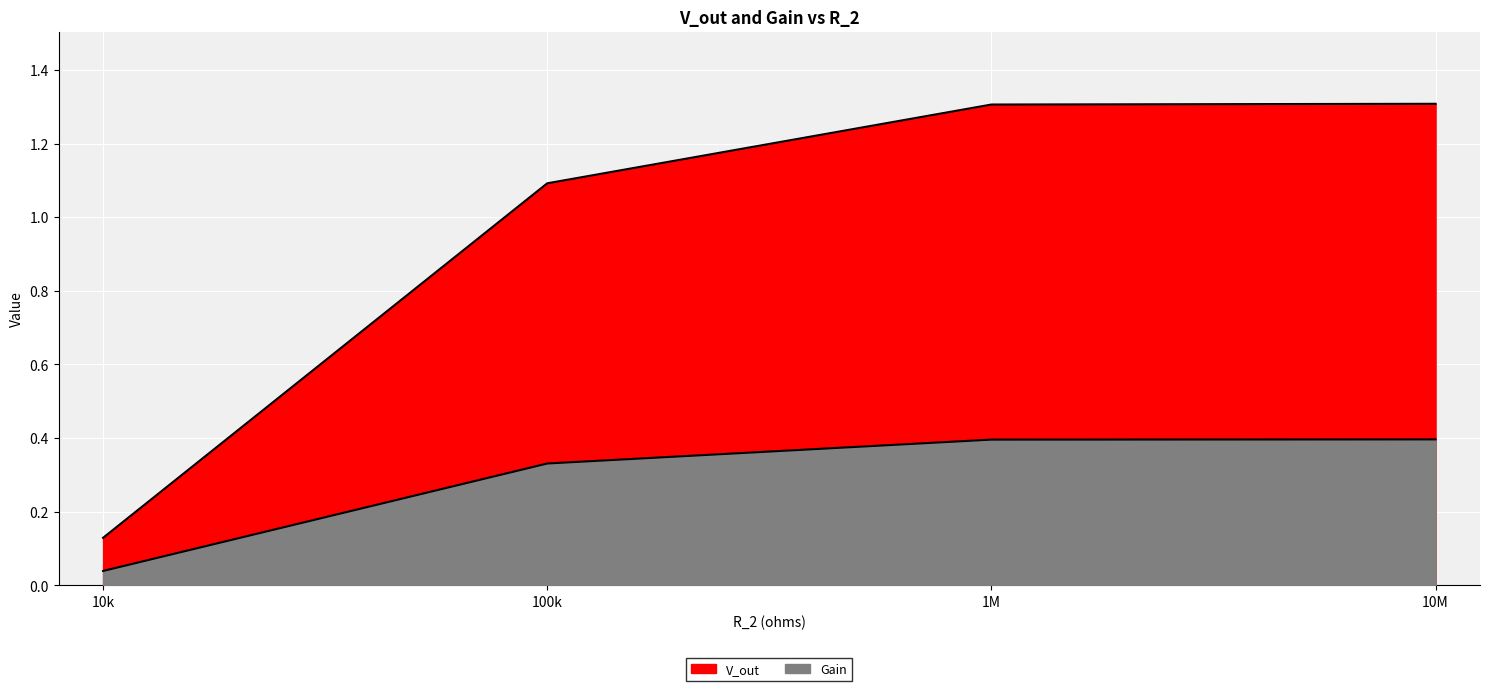

At how many categories does at least one series exceed 0?

4